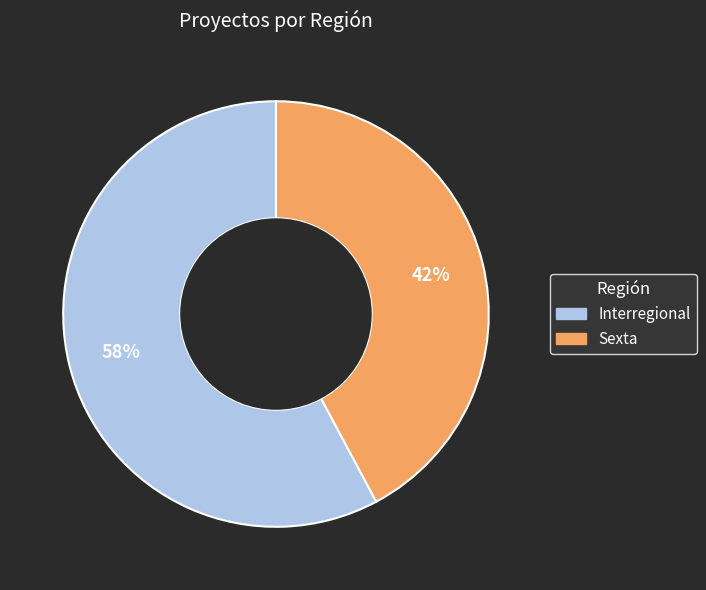

The Sexta slice represents 31% of the pie. True or false?

False